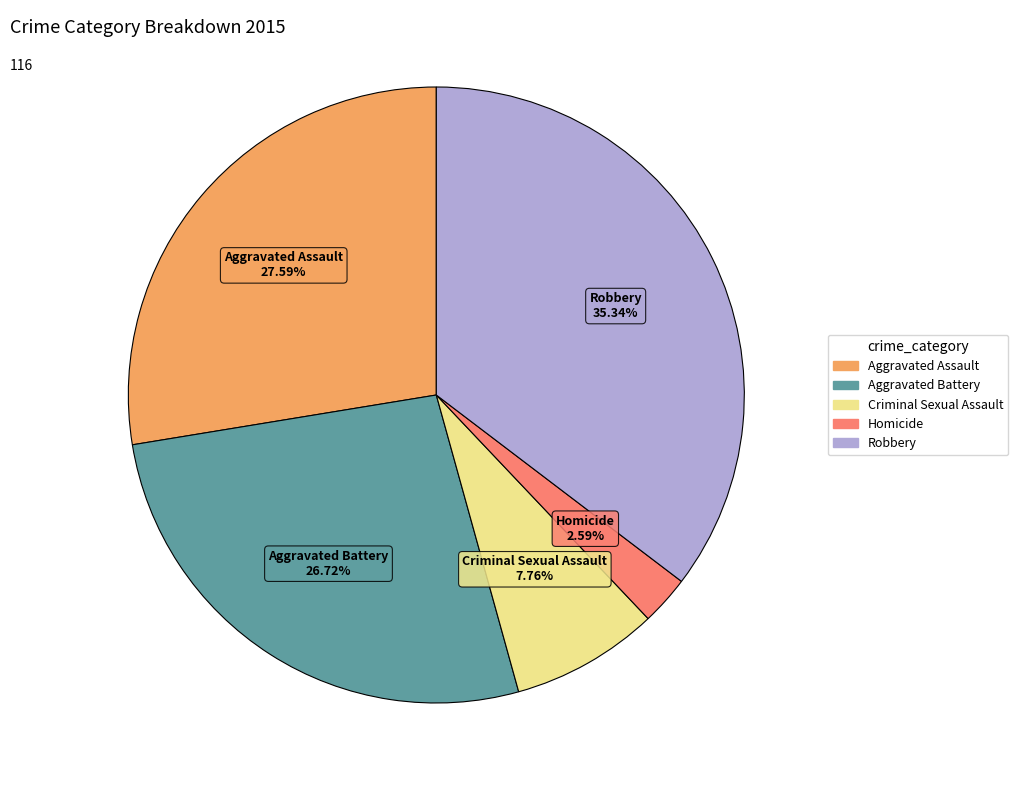

Rank the categories by value from highest to lowest.

Robbery, Aggravated Assault, Aggravated Battery, Criminal Sexual Assault, Homicide